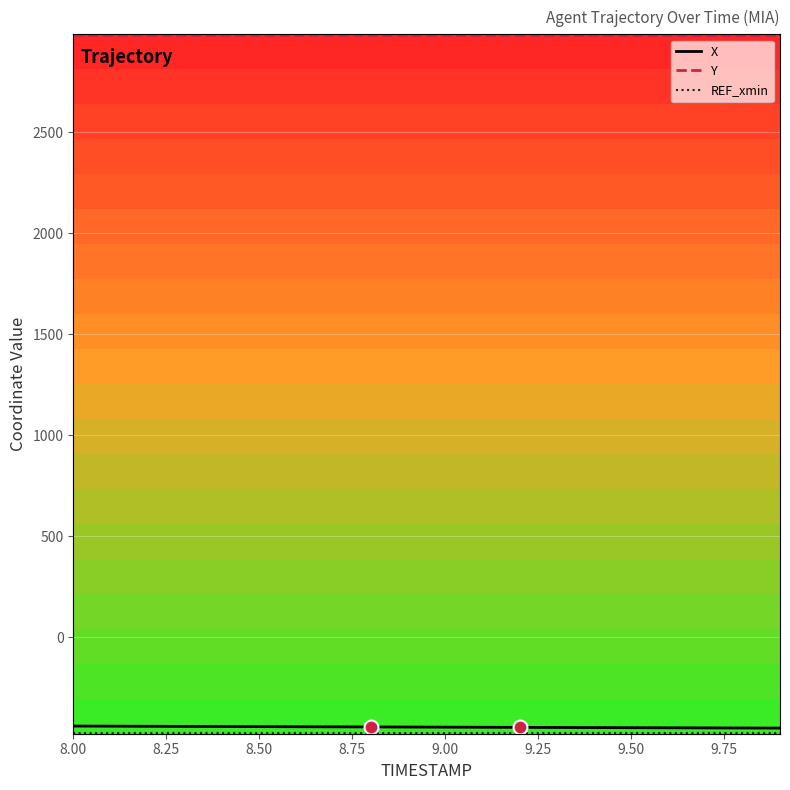

Is it true that Y equals 4809.1 at 9?

False